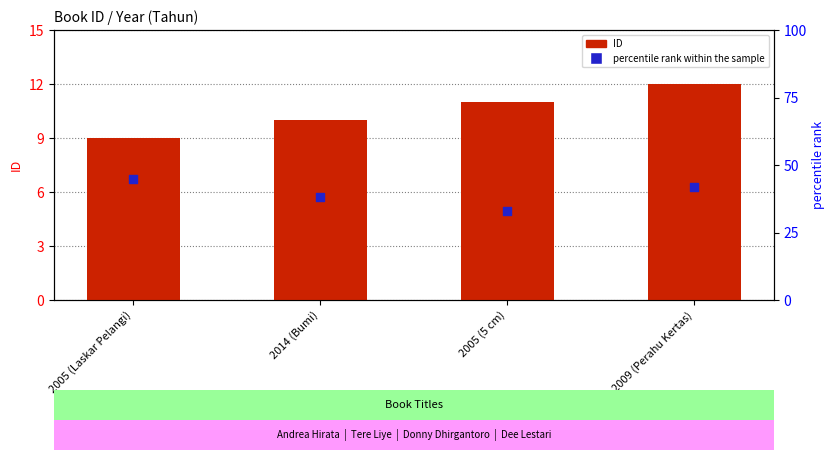

Is the value of ID at 2005 (Laskar Pelangi) greater than the value of percentile rank within the sample at 2005 (5 cm)?

No